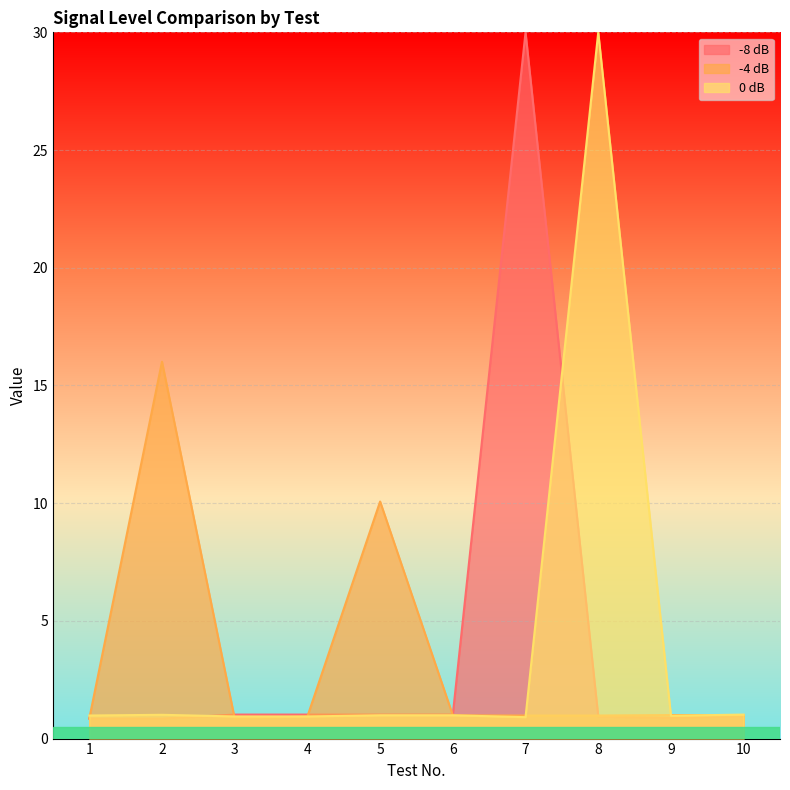

What value does the -4 dB series have at 4?

0.9